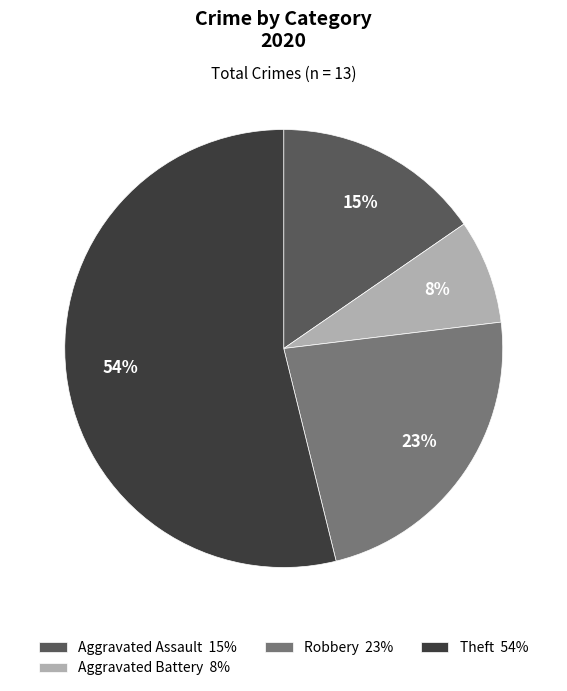

Which has a higher value, Robbery 23% or Theft 54%?

Theft 54%